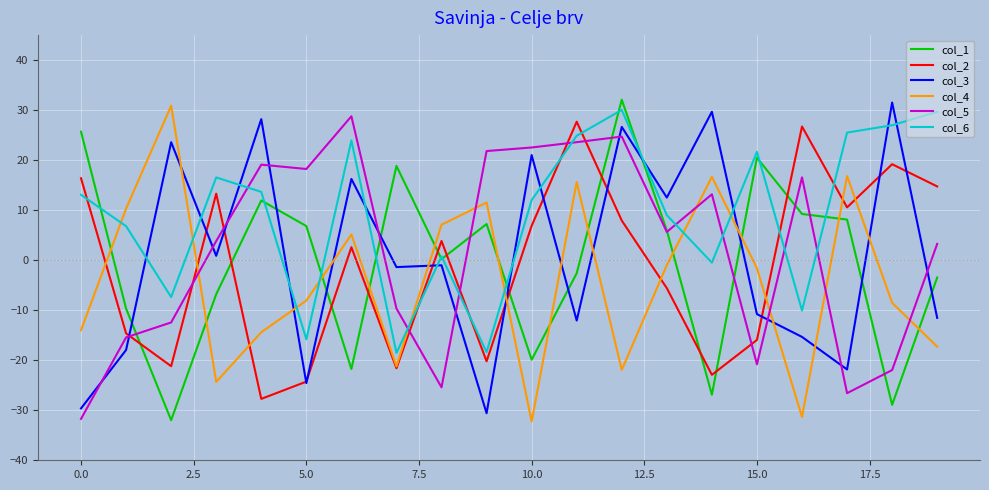

What is the maximum value shown in the chart?

32.1